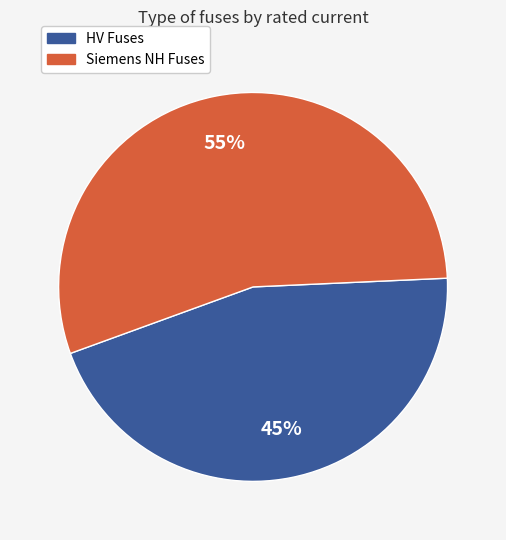

To the nearest percent, what is the difference between the largest and smallest slice percentages?

10%